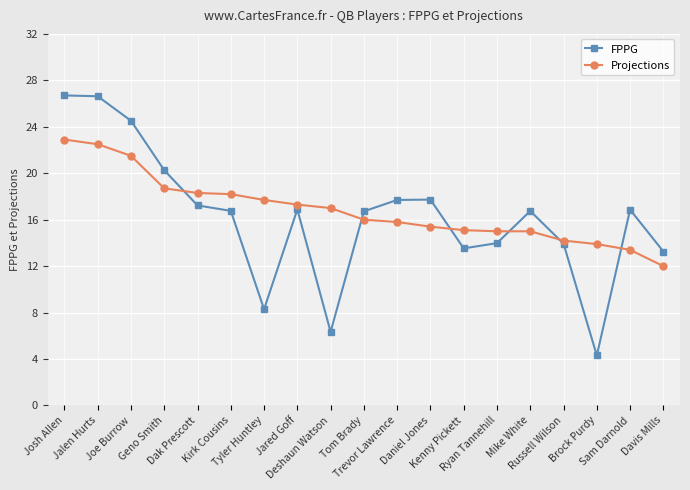

What is the difference between the maximum and minimum values in the Projections series?

10.9